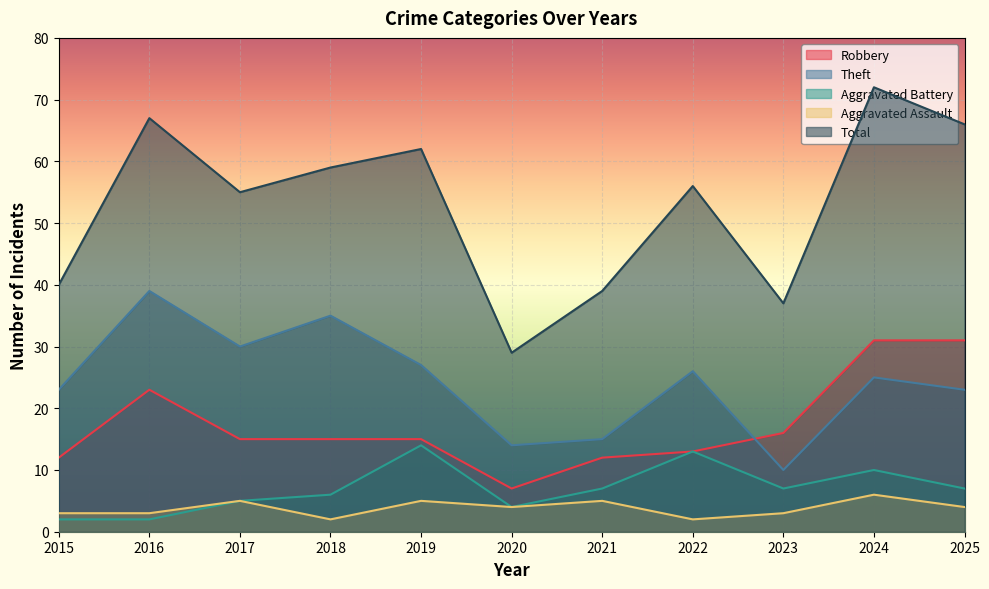

What are all the series names shown in the legend?

Robbery, Theft, Aggravated Battery, Aggravated Assault, Total